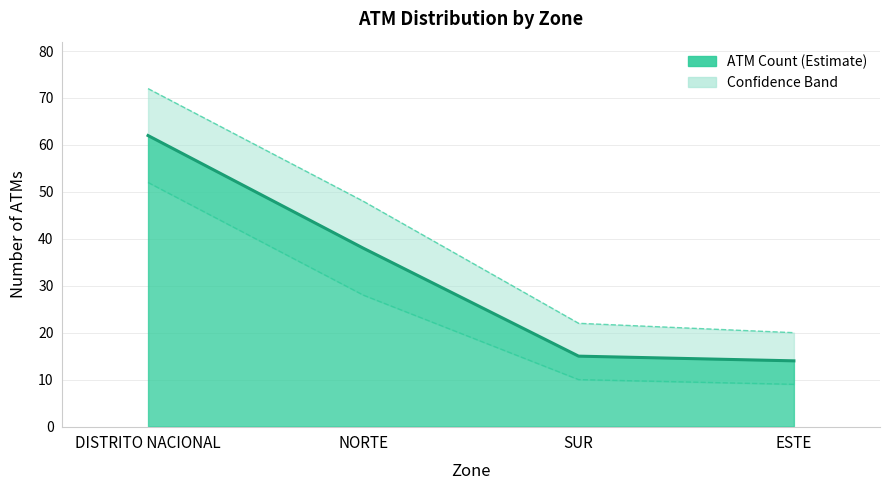

At which category does the chart reach its minimum across all series?

ESTE